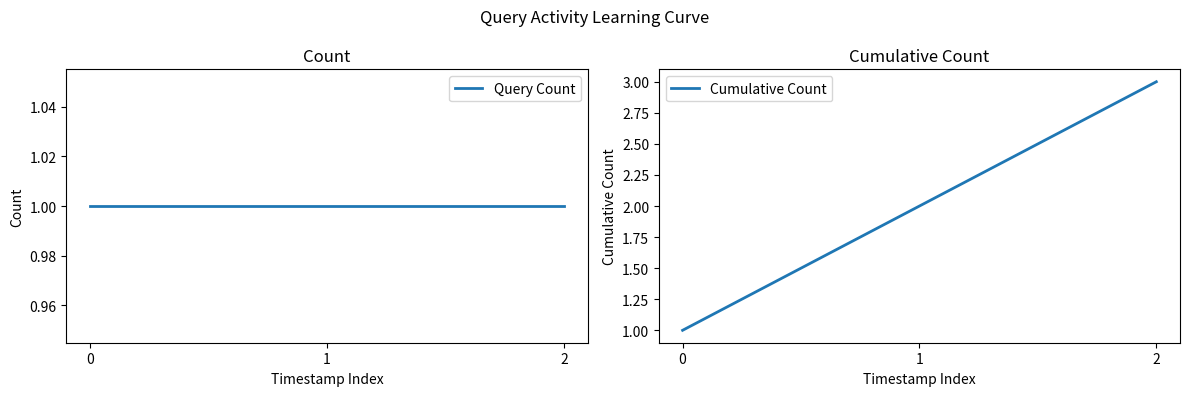

Count the Cumulative Count values in the range 1 to 3.

3